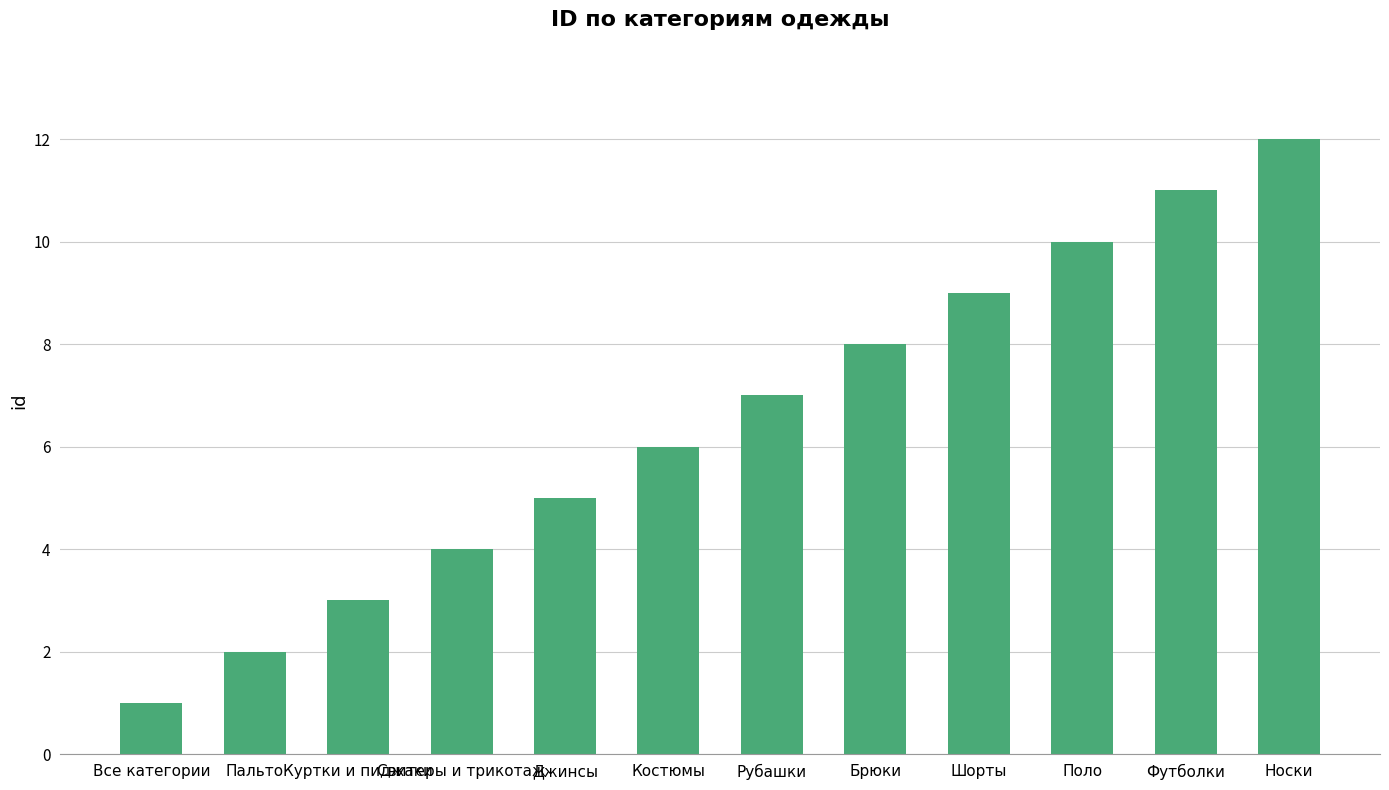

How many data points are less than 7?

6